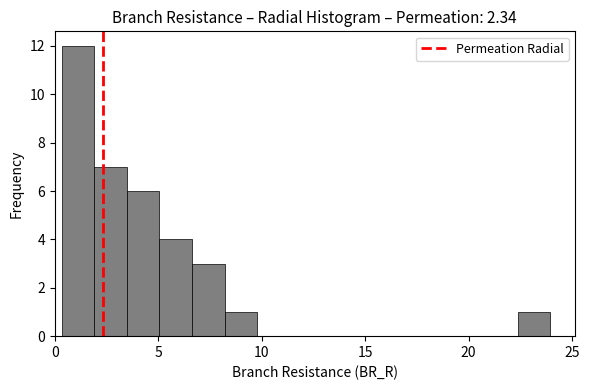

Around what value on the x-axis is the tallest bar? Give the approximate position of its centre, as read against the axis.

1.0